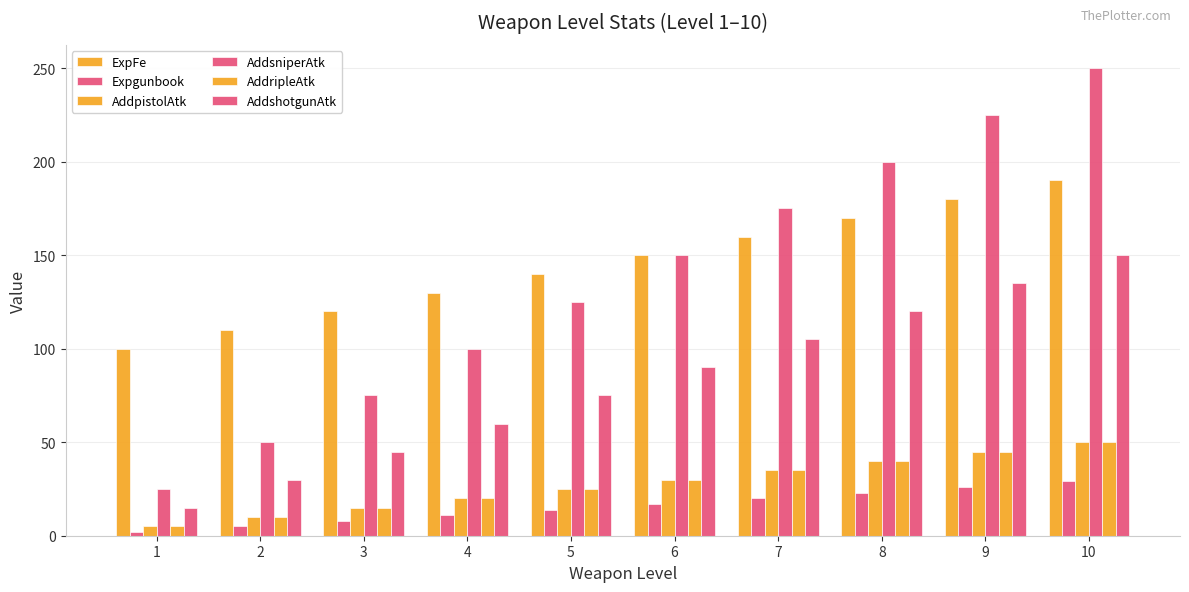

What is the sum of all AddshotgunAtk values?

825